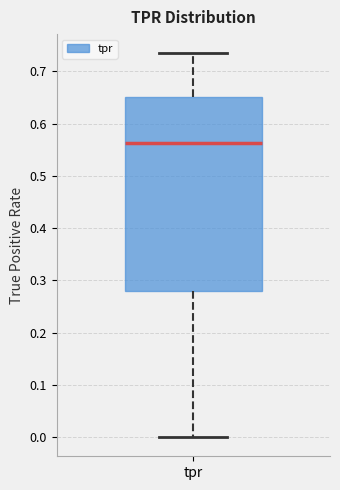

Read this box plot against the y-axis: the position of the median line, the range covered by the box, and the ends of both whiskers. The values are not printed on the chart, so give them approximately, as read against the axis.

median 0.56, box 0.28 to 0.65, whiskers 0.00 to 0.73